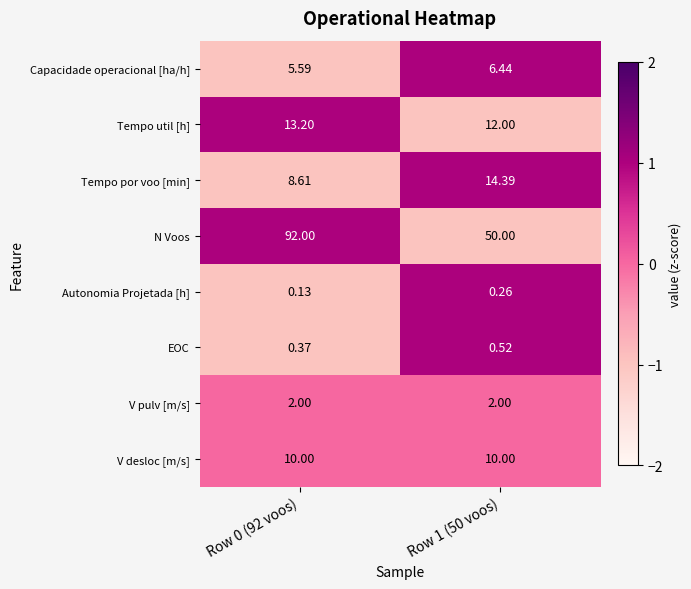

At which category is the sum across all series the highest?

Row 0 (92 voos)